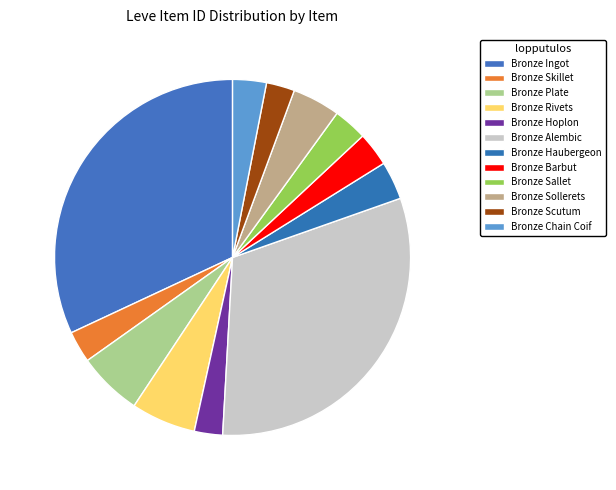

Is it true that Bronze Haubergeon is 1% of the pie?

False